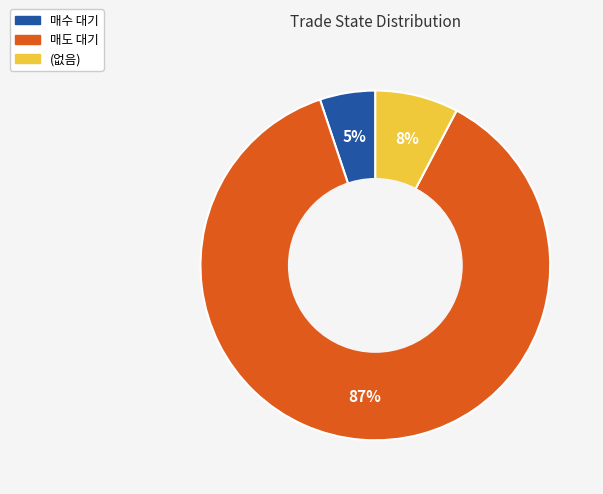

What is the smallest slice in the pie chart?

매수 대기